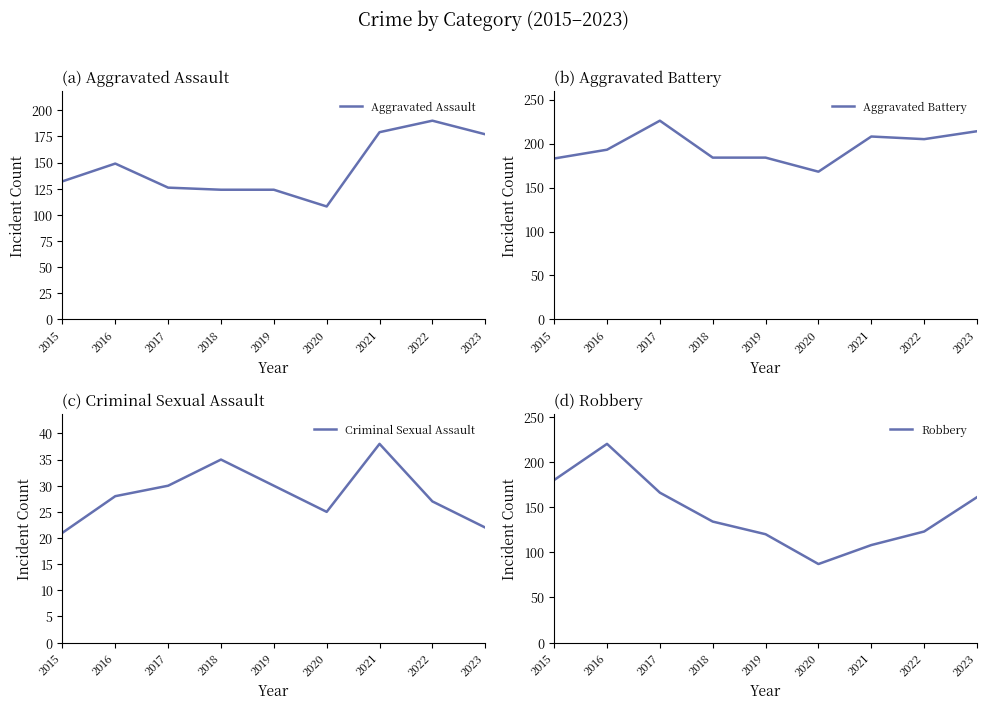

What is the difference between the second highest and minimum values in the Aggravated Assault series?

71